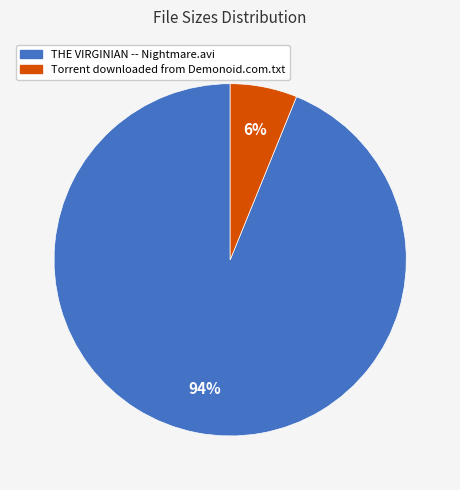

To the nearest percent, what is the average slice percentage?

50%